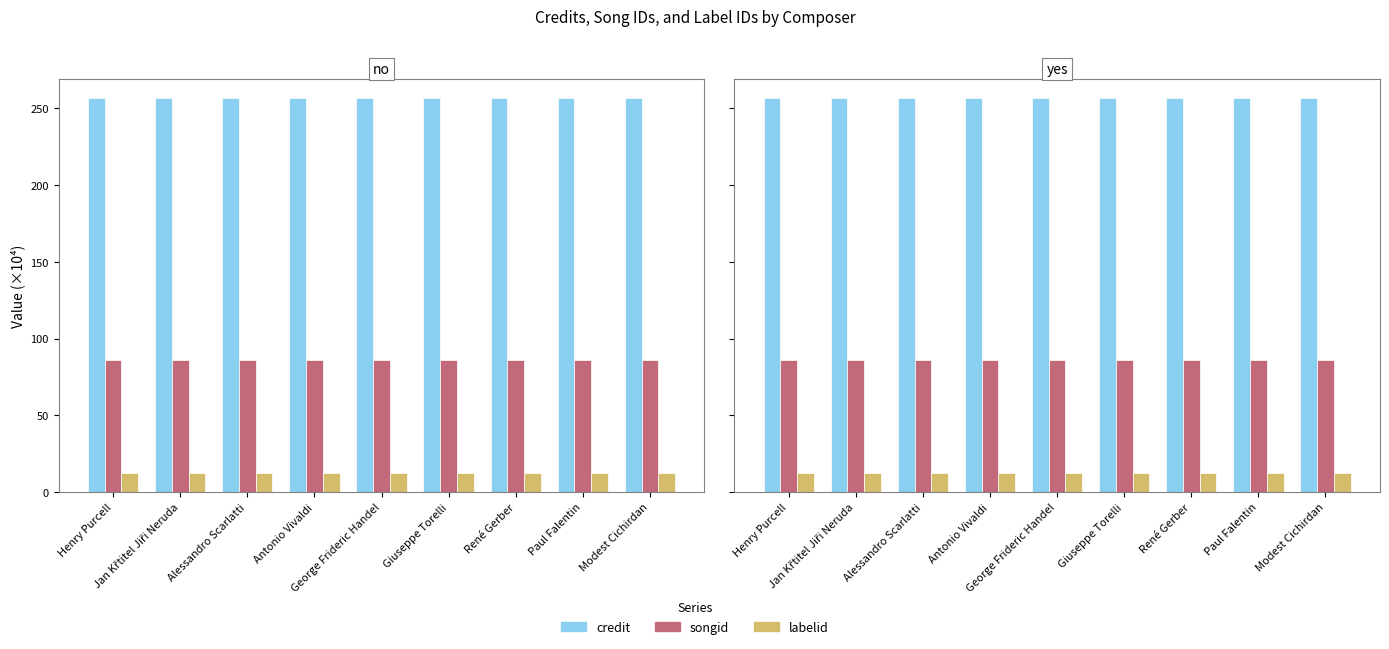

What is the total value across all series at Antonio Vivaldi?

354.9